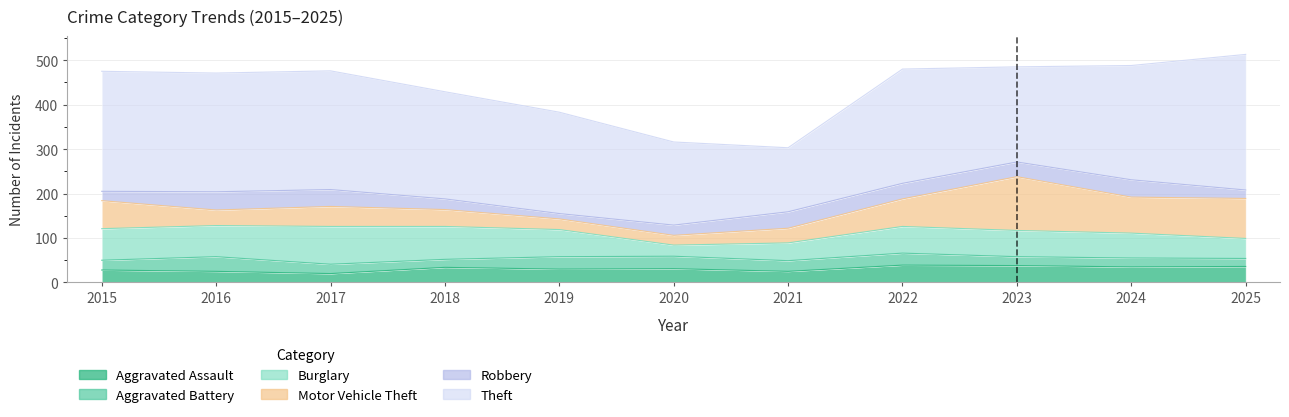

What is the maximum value for Theft?

305